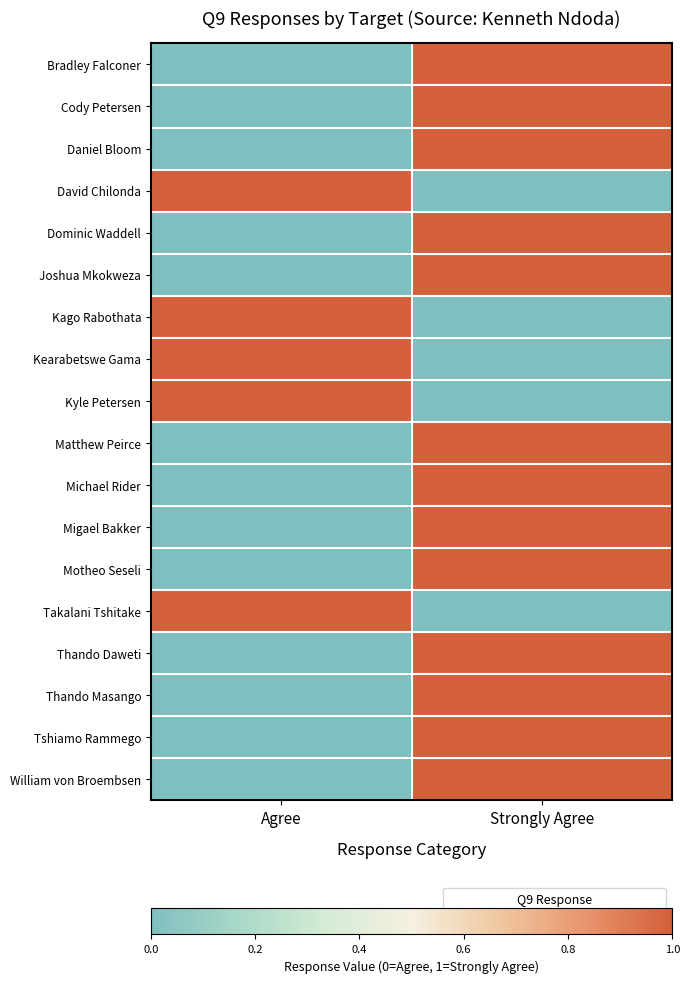

Which has a higher value, Agree or Strongly Agree?

Strongly Agree